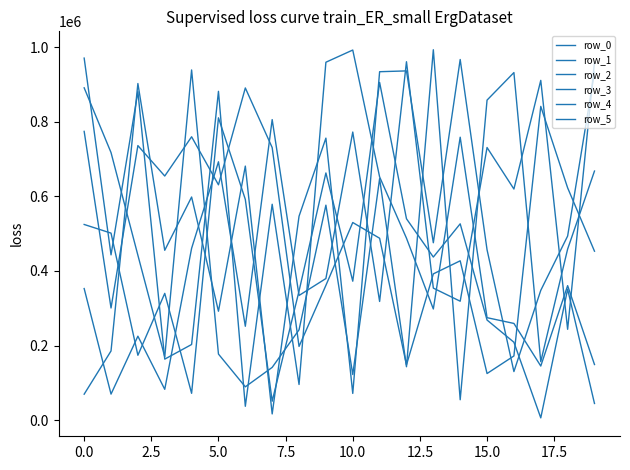

Is this an area chart (filled region under the line)?

No